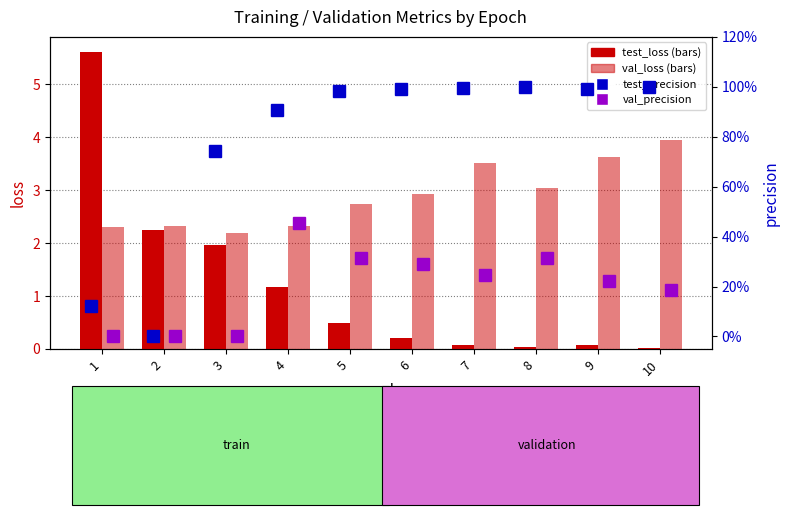

What is the average value of the test_loss series?

1.2